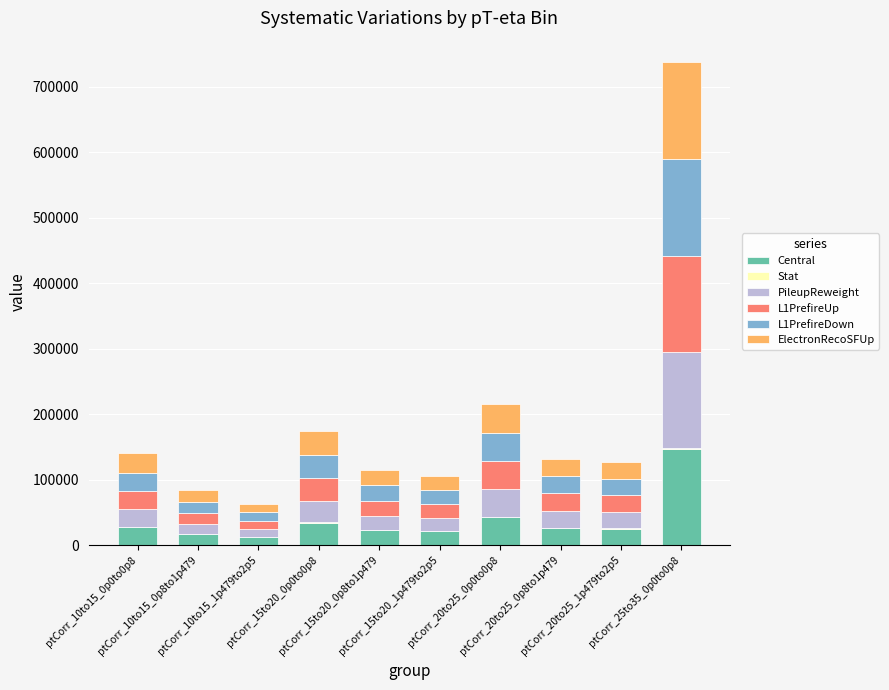

What is the maximum value for Central?

147369.5